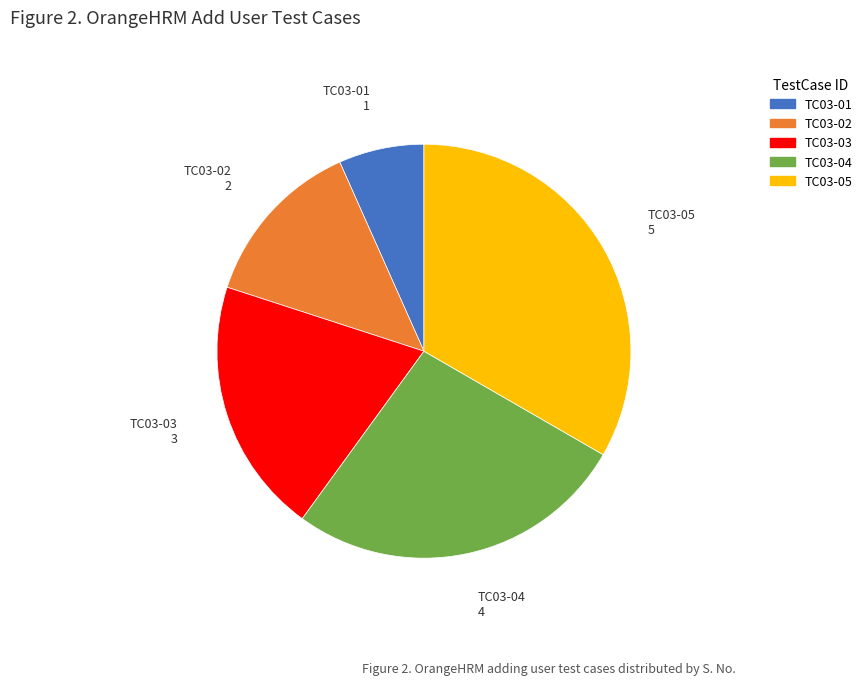

Count the number of slices in the pie.

5